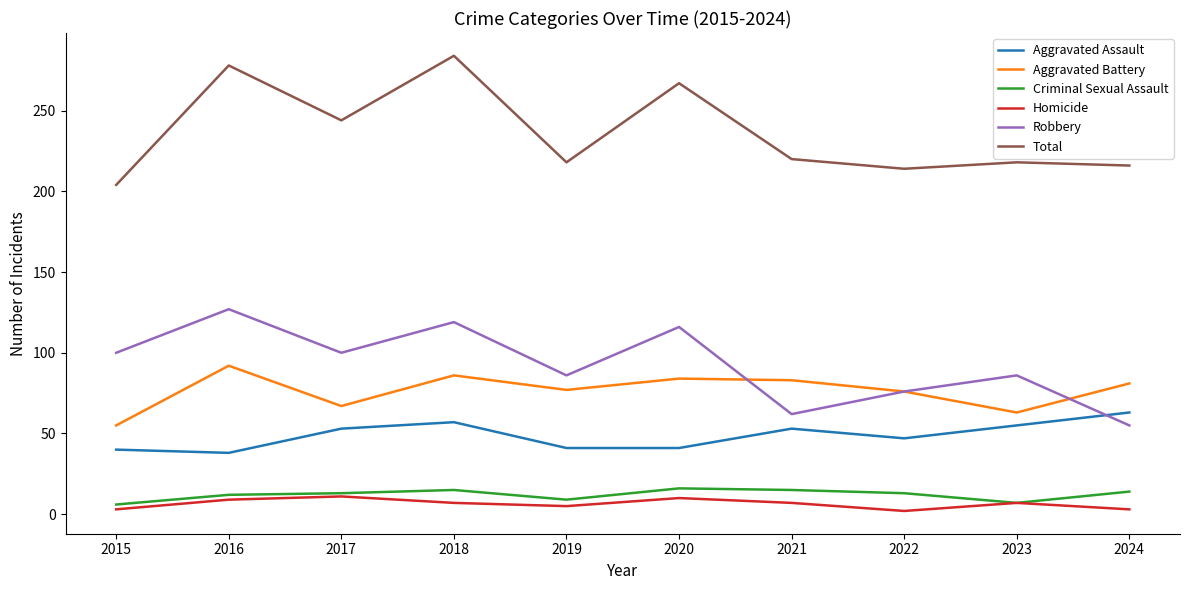

At which category does Aggravated Battery reach its first local peak?

2016